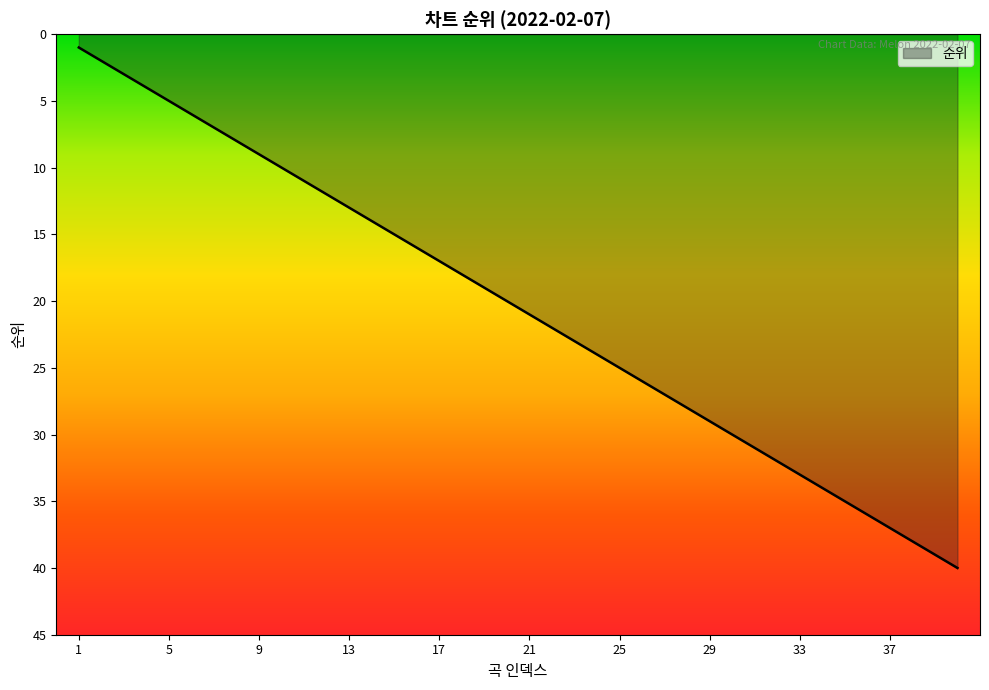

What is the maximum value shown in the chart?

40